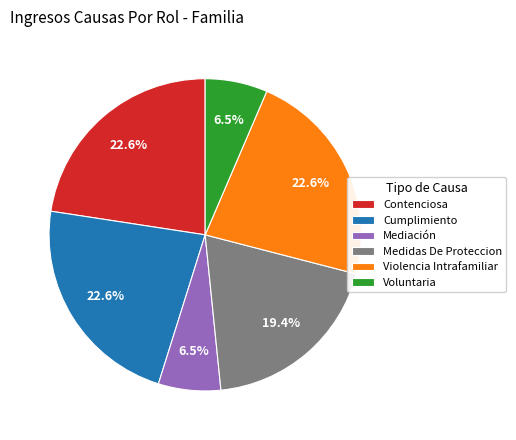

What is the total percentage of Mediación and Medidas De Proteccion?

25.8%